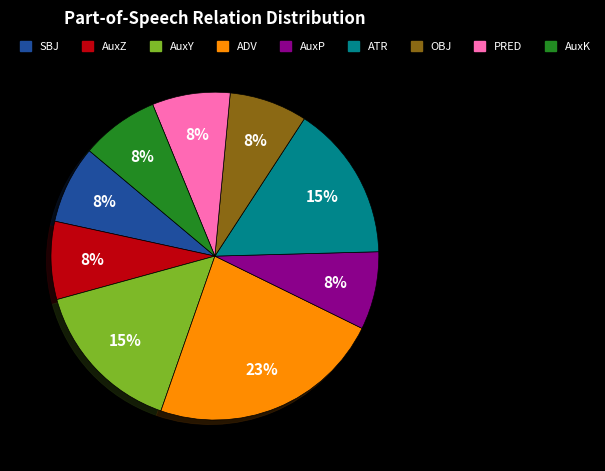

Does any single category account for the majority?

No